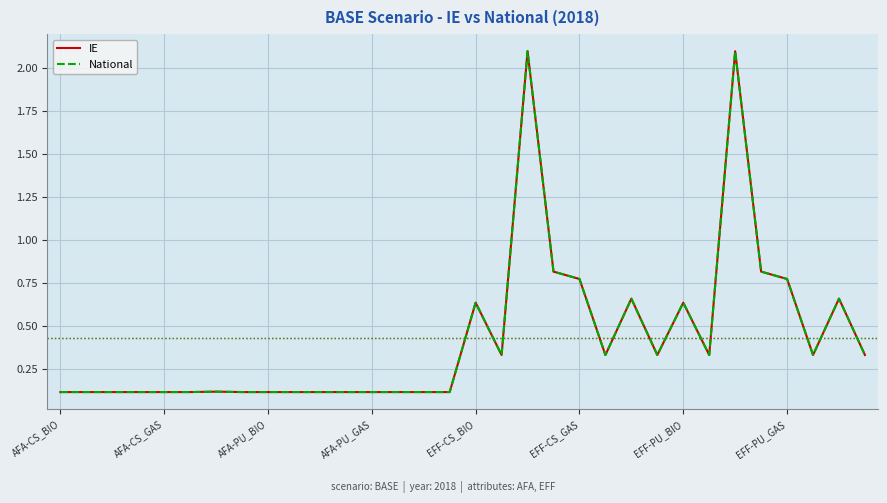

Which series has the largest total across all categories?

IE